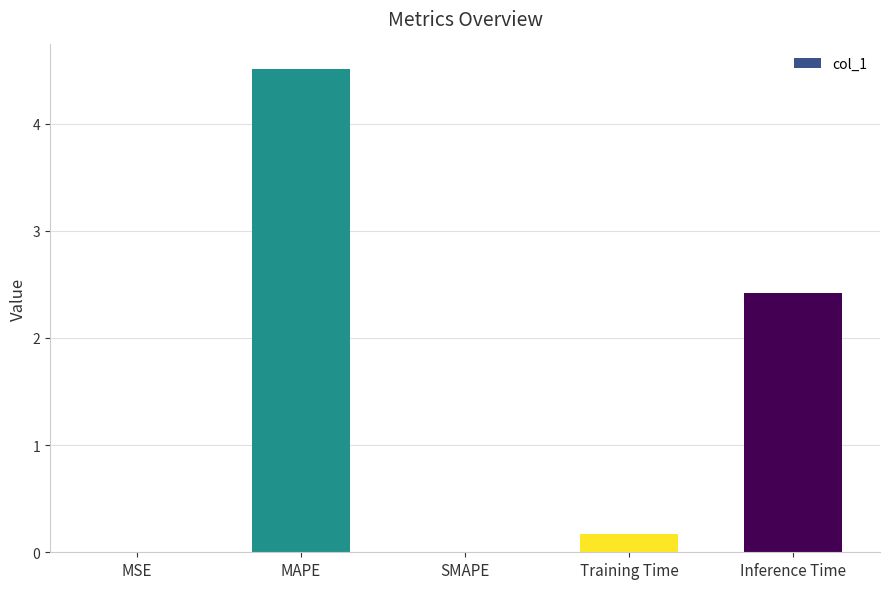

What is the maximum value shown in the chart?

4.5